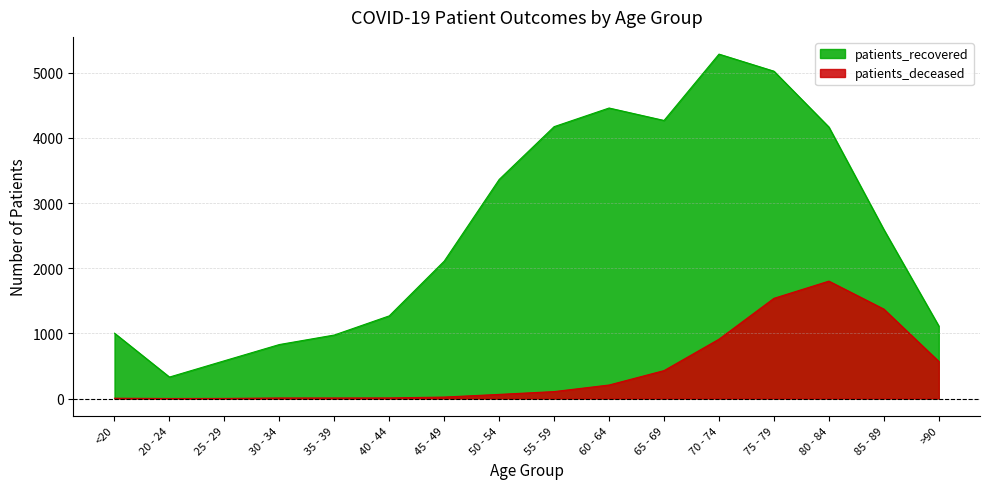

Does the chart have visible grid lines?

Yes